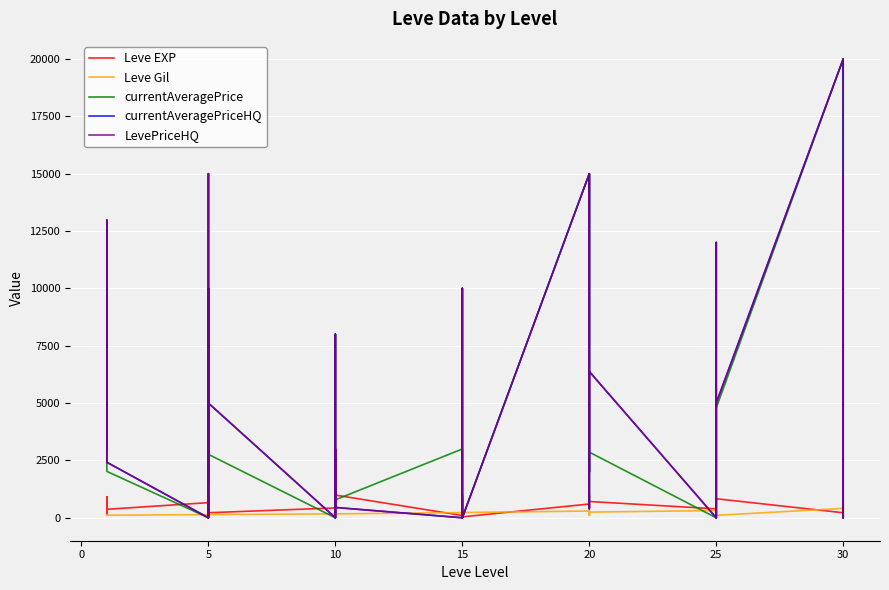

Between 32 and 33, which is larger?

33